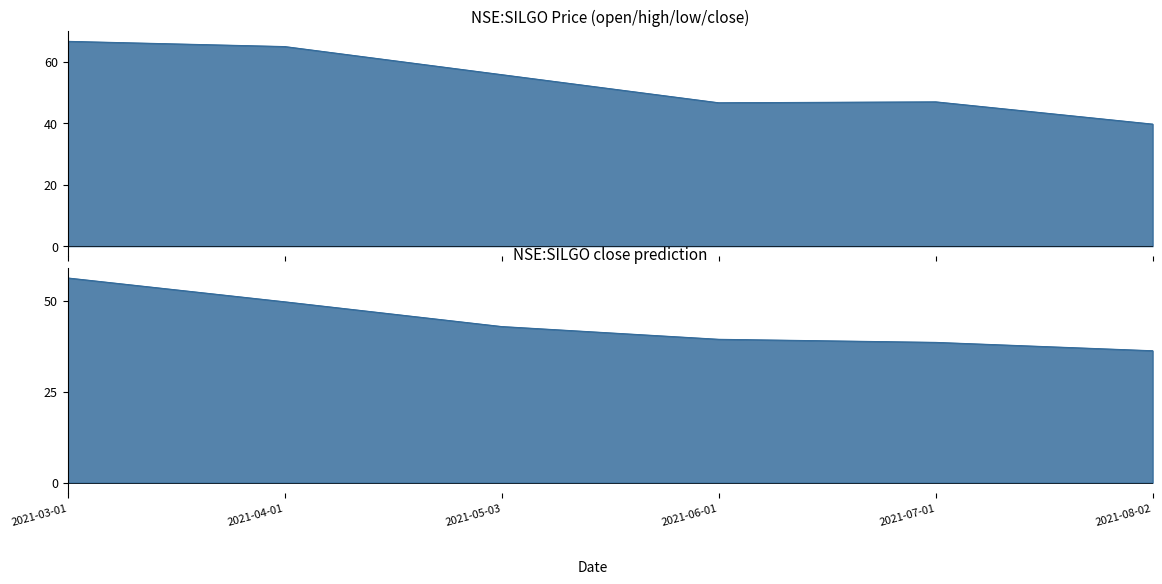

List the labels in order of high value, largest first.

2021-03-01, 2021-04-01, 2021-05-03, 2021-07-01, 2021-06-01, 2021-08-02